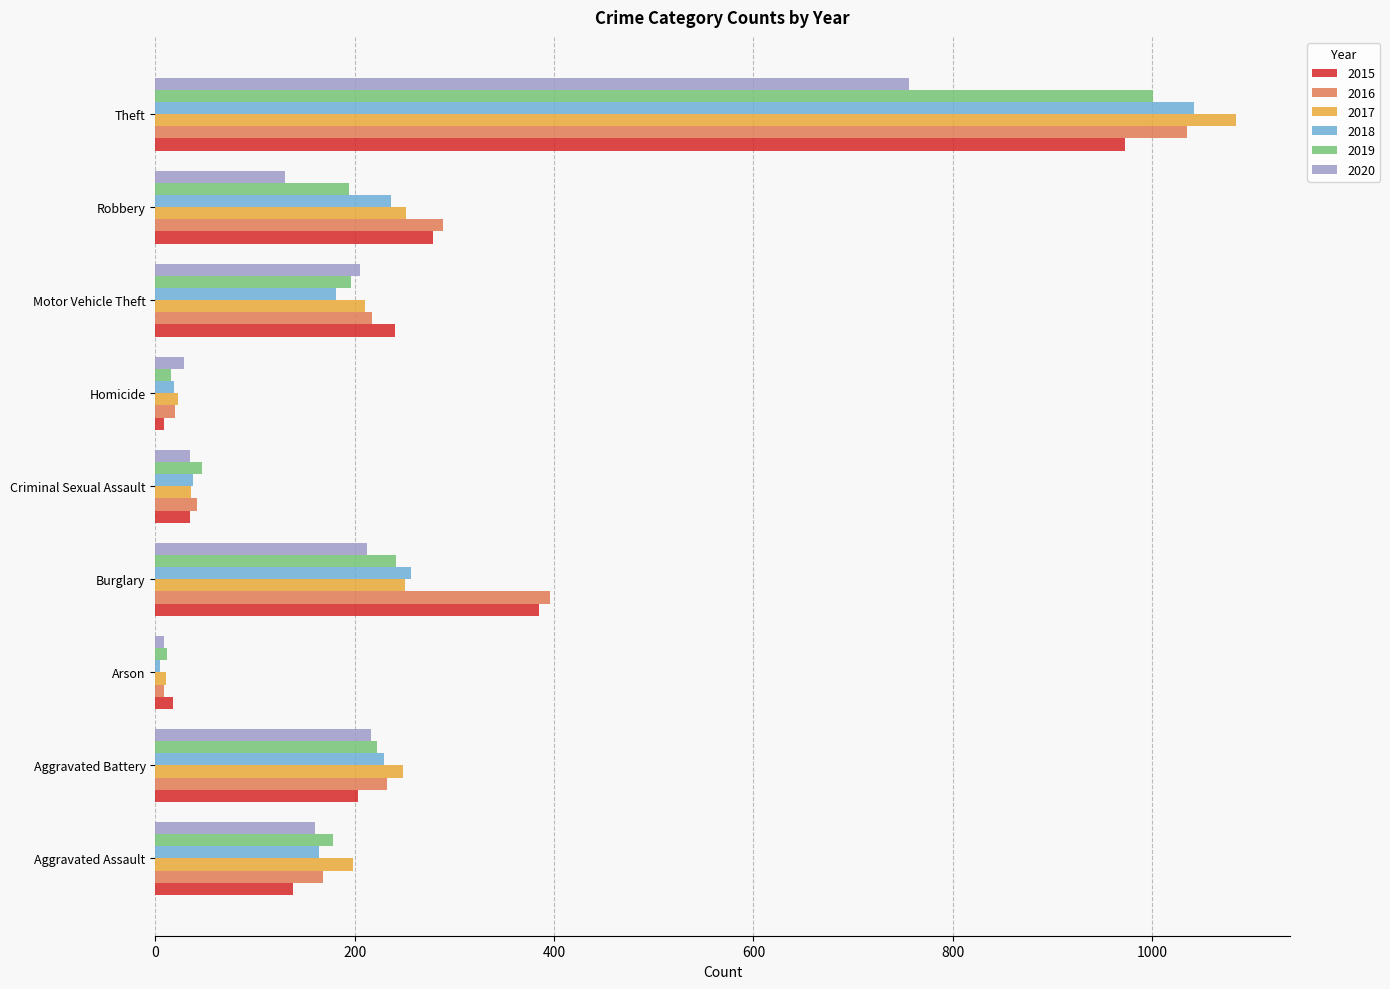

What are all the series names shown in the legend?

2015, 2016, 2017, 2018, 2019, 2020